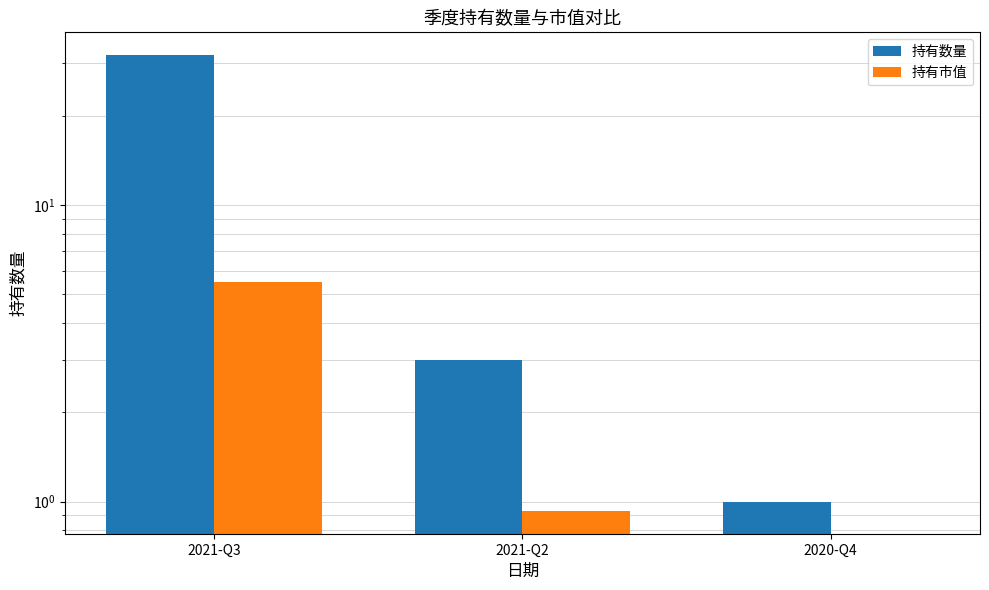

Which series changed the most between 2021-Q3 and 2021-Q2?

持有数量